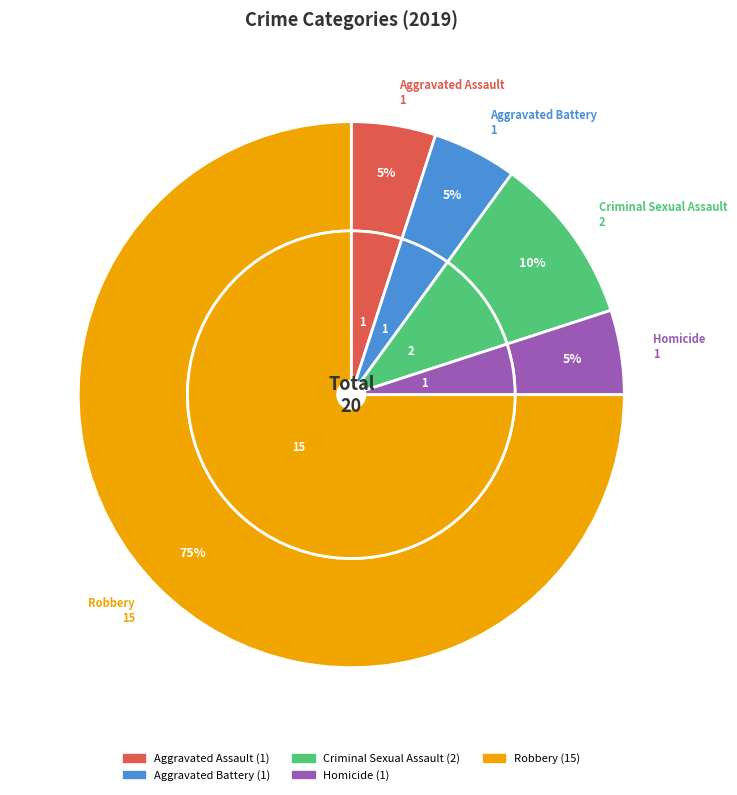

Is the sum of Aggravated Battery and Aggravated Assault greater than half?

No